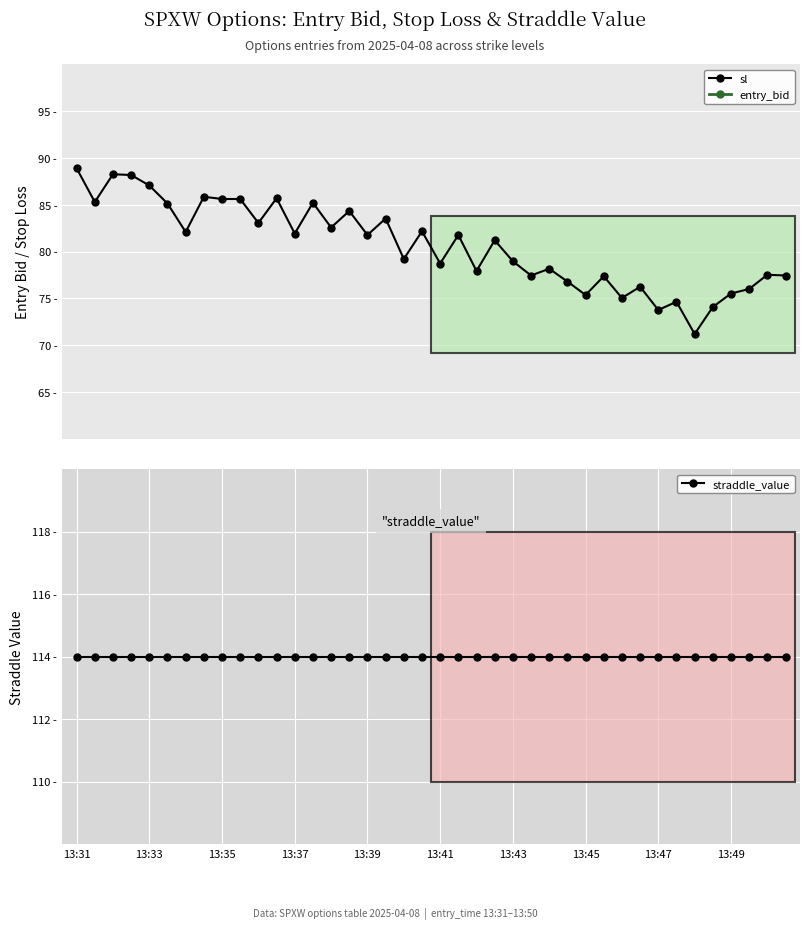

Is this an area chart (filled region under the line)?

No